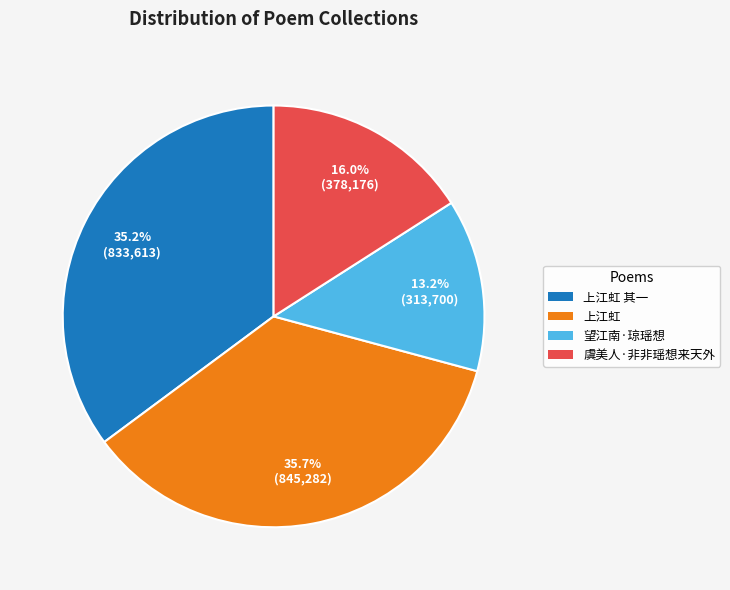

Does any single category account for the majority?

No